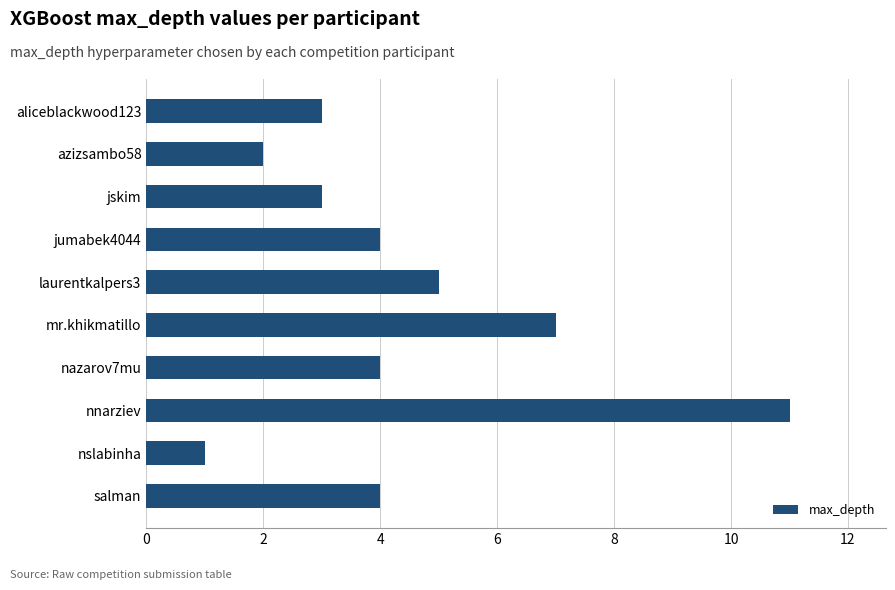

The value at jumabek4044 is 2. True or false?

False